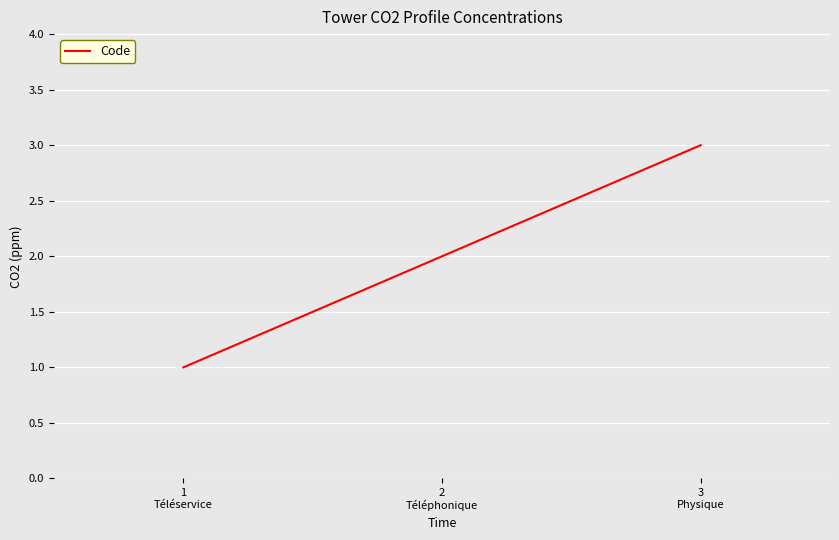

Reading left to right, transcribe all the data shown in this chart.

1	2	3